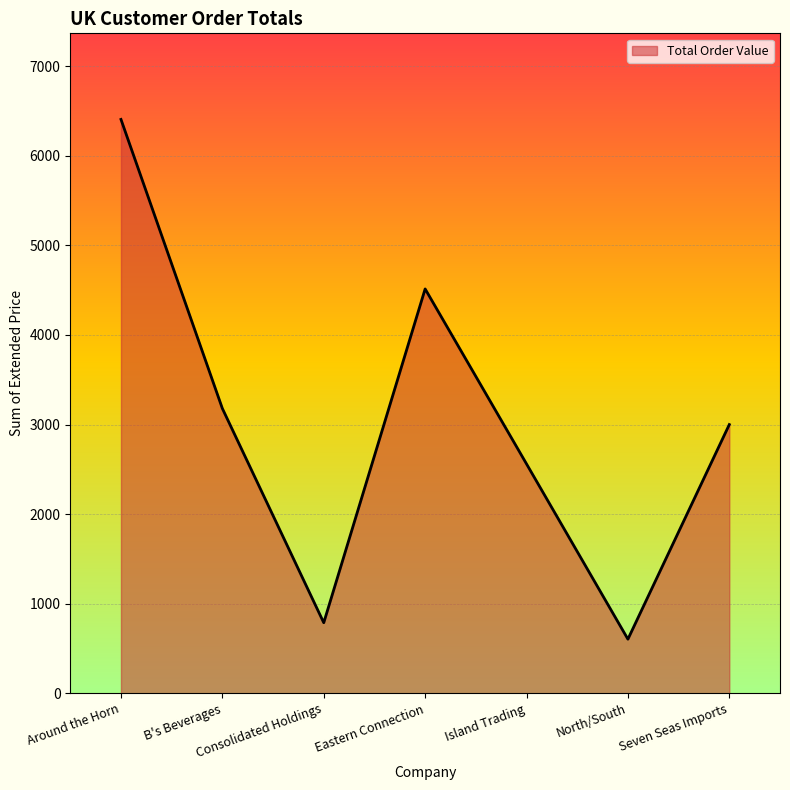

Rank the categories by value from highest to lowest.

Around the Horn, Eastern Connection, B's Beverages, Seven Seas Imports, Island Trading, Consolidated Holdings, North/South